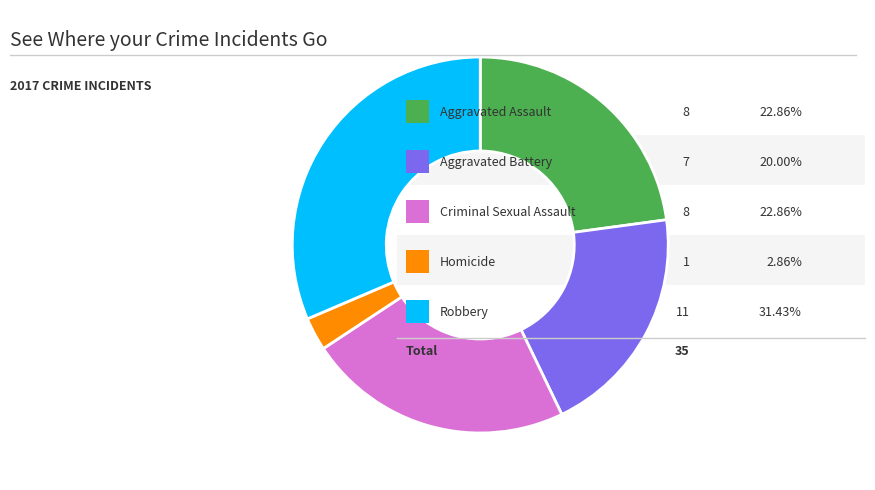

How many segments does this pie chart have?

5